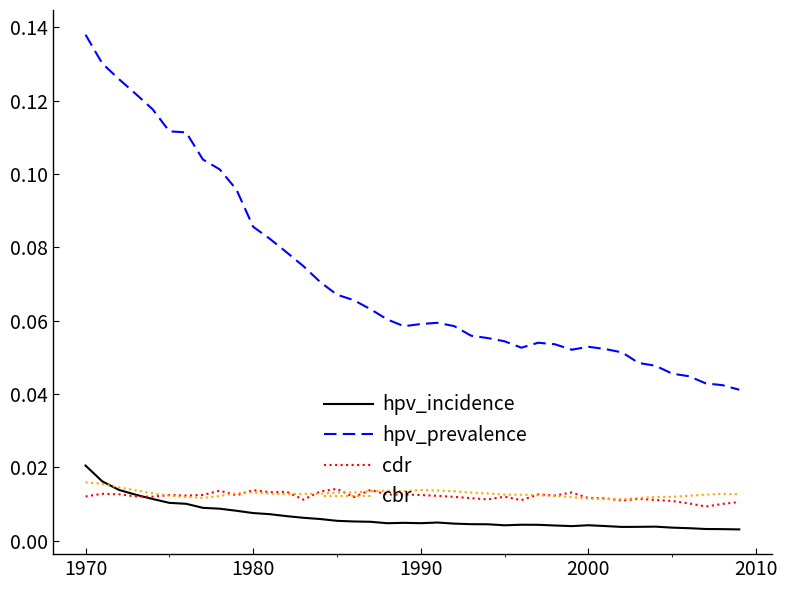

List the series in order of their peak value, lowest first.

cdr, cbr, hpv_incidence, hpv_prevalence